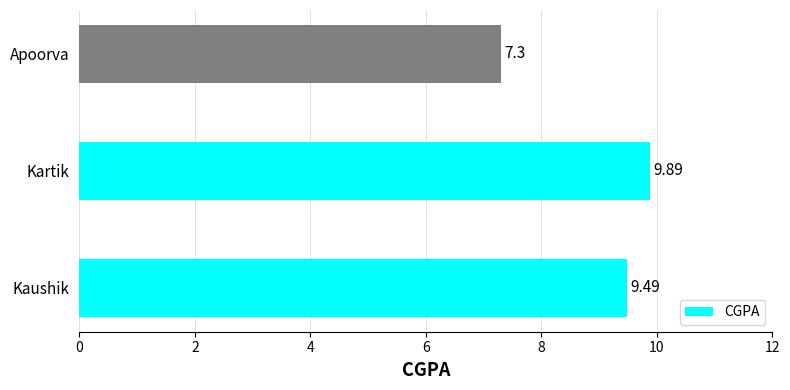

Which has a higher value, Apoorva or Kartik?

Kartik